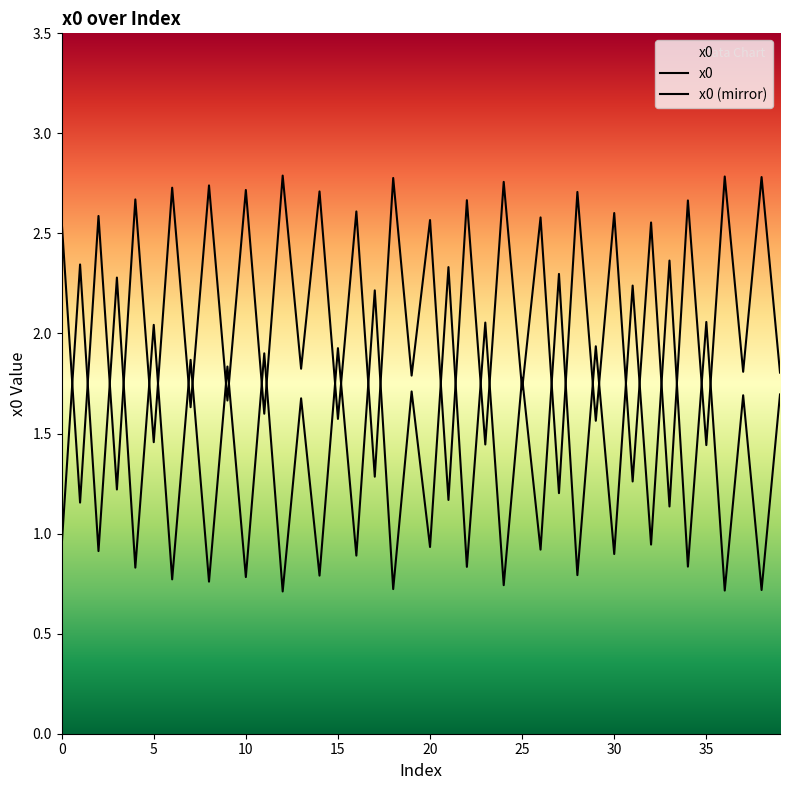

How many lines are shown in the chart?

2